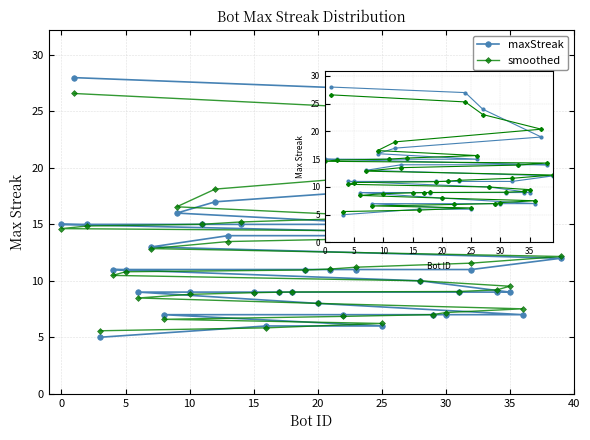

Is it true that smoothed equals 7.2 at 13?

False